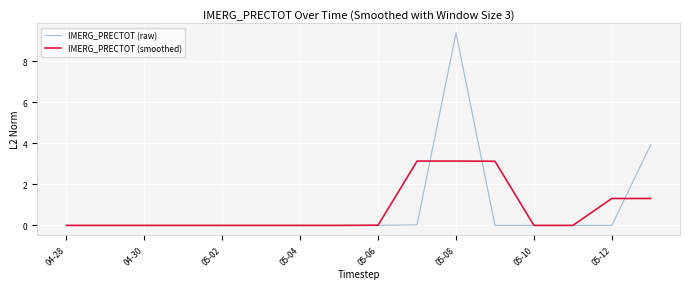

List the series in order of their peak value, highest first.

IMERG_PRECTOT (raw), IMERG_PRECTOT (smoothed)